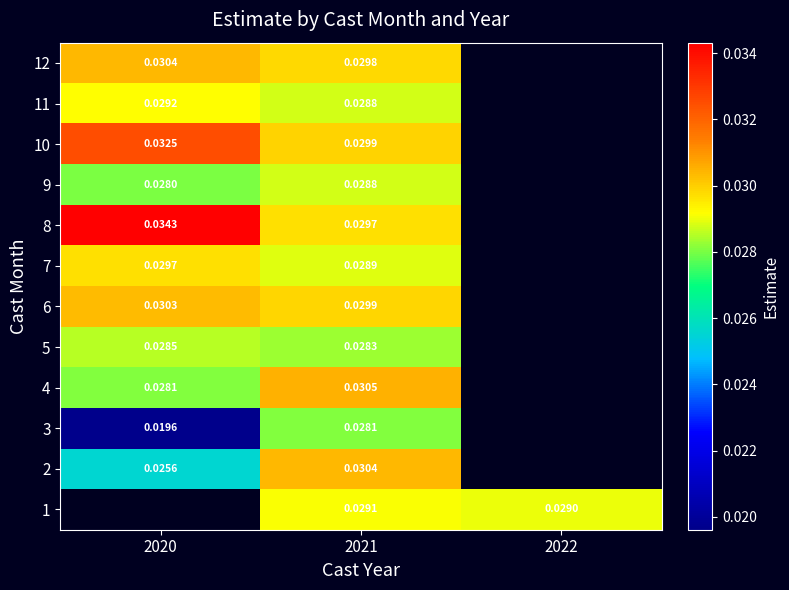

Between 2021 and 2022, which is larger?

2021